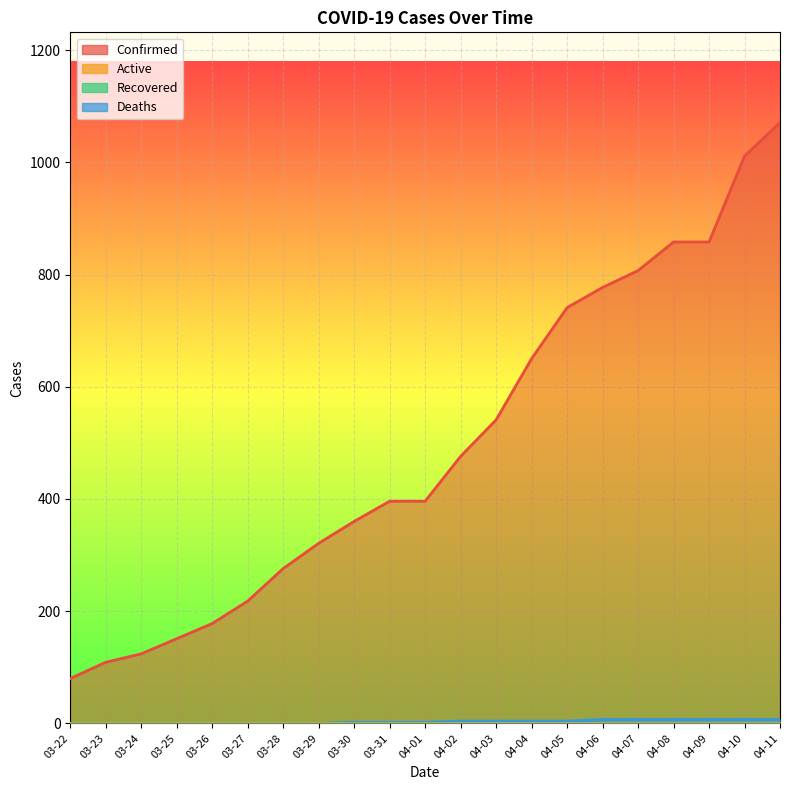

Is the value of Confirmed at 03-23 greater than the value of Deaths at 03-23?

Yes